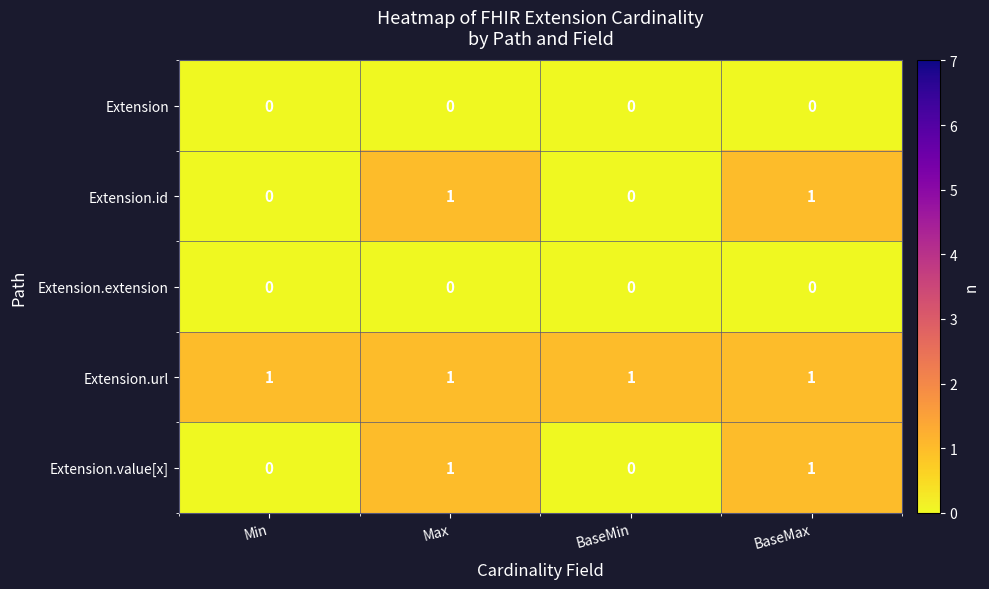

Reading left to right, extract all data points from this chart.

Extension: 0	0	0	0
Extension.id: 0	1	0	1
Extension.extension: 0	0	0	0
Extension.url: 1	1	1	1
Extension.value[x]: 0	1	0	1